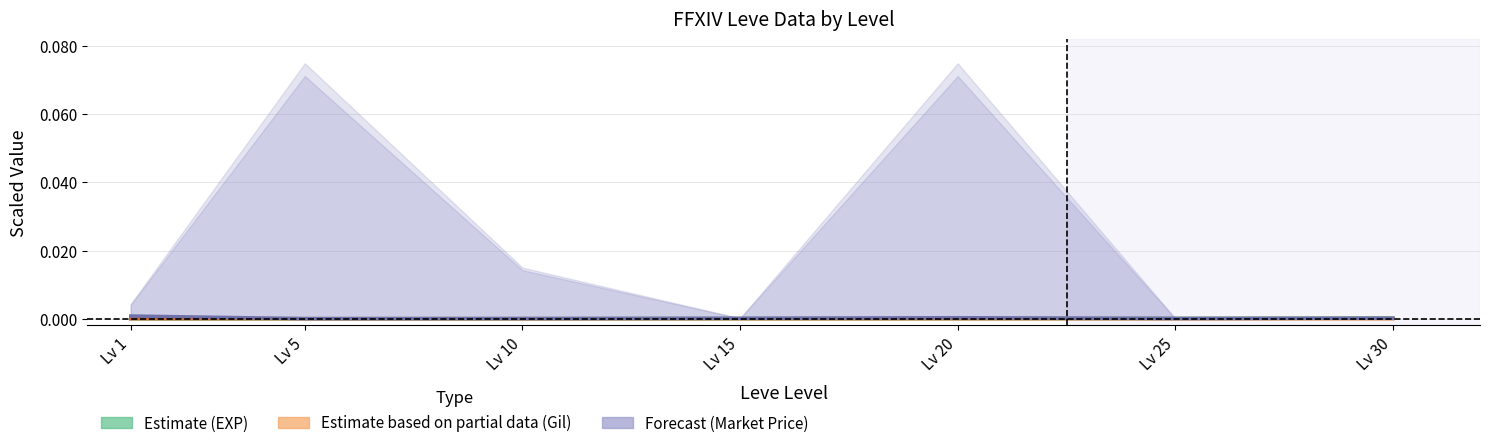

True or false: Forecast (Market Price) and Estimate based on partial data (Gil) intersect in this chart.

False